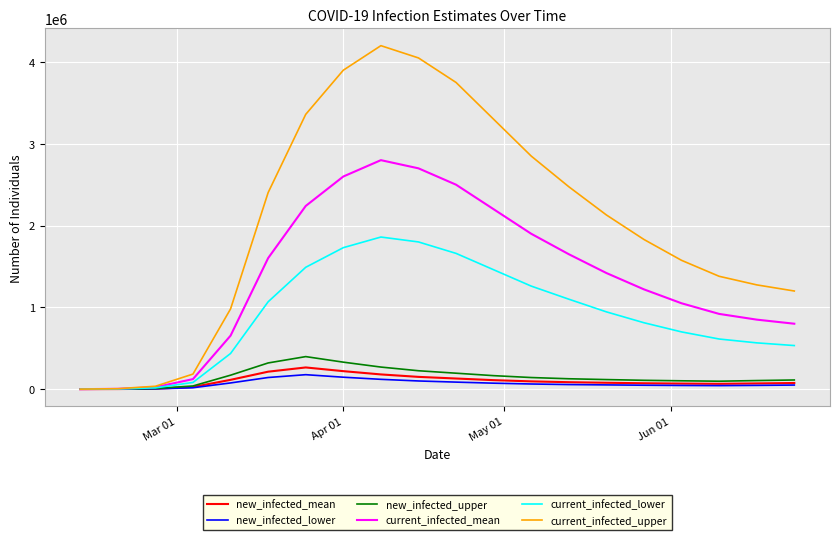

What is the highest value of the current_infected_mean series?

2800000.0